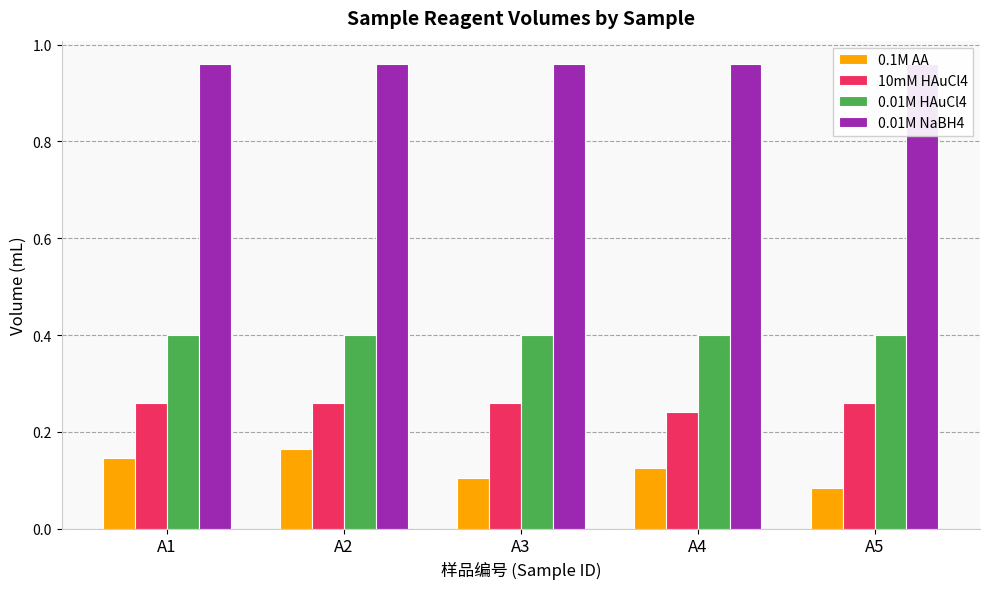

Reading left to right, list all the values displayed in this chart.

0.1M AA: A1=0.1	A2=0.2	A3=0.1	A4=0.1	A5=0.1
10mM HAuCl4: A1=0.3	A2=0.3	A3=0.3	A4=0.2	A5=0.3
0.01M HAuCl4: A1=0.4	A2=0.4	A3=0.4	A4=0.4	A5=0.4
0.01M NaBH4: A1=1.0	A2=1.0	A3=1.0	A4=1.0	A5=1.0